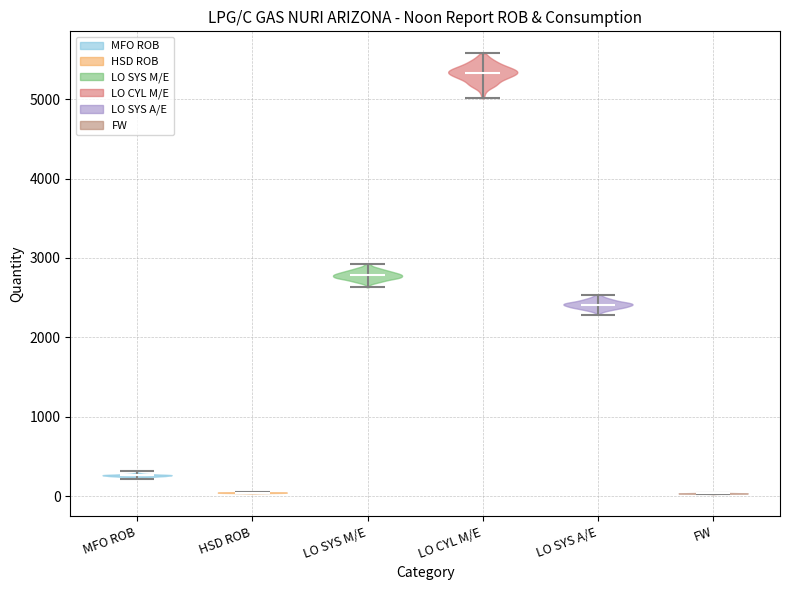

Which violin has the highest median line?

LO CYL M/E